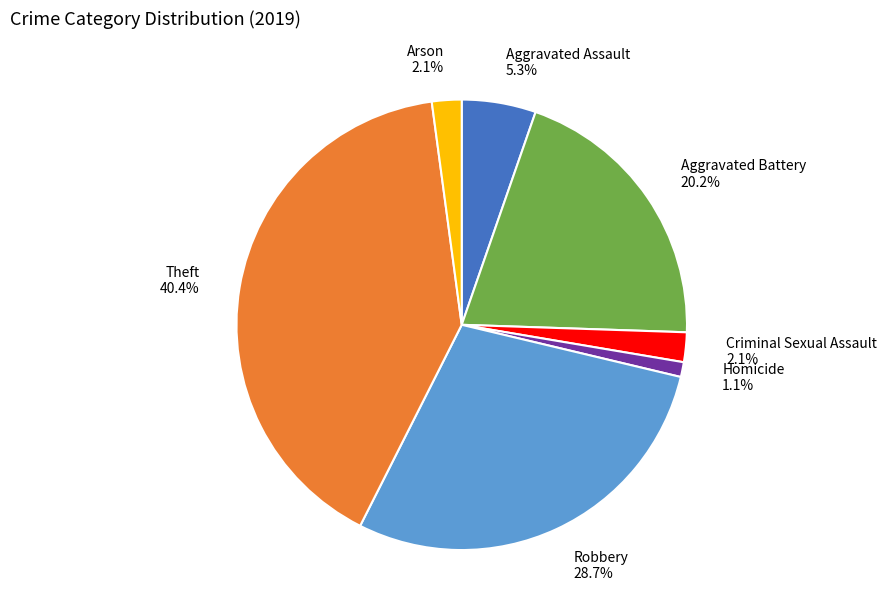

Which slice is the largest?

Theft